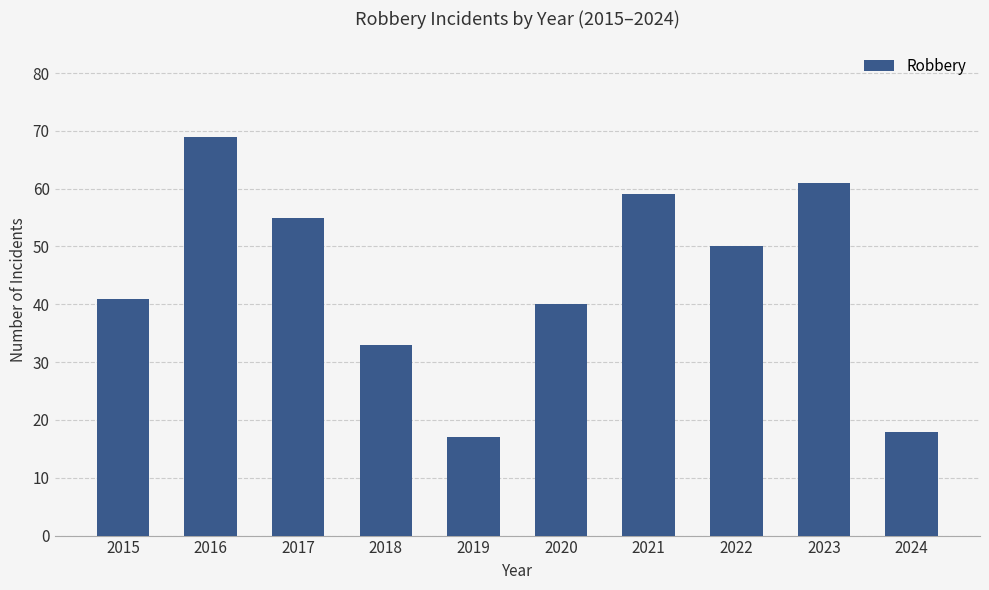

List the labels in order of value, smallest first.

2019, 2024, 2018, 2020, 2015, 2022, 2017, 2021, 2023, 2016